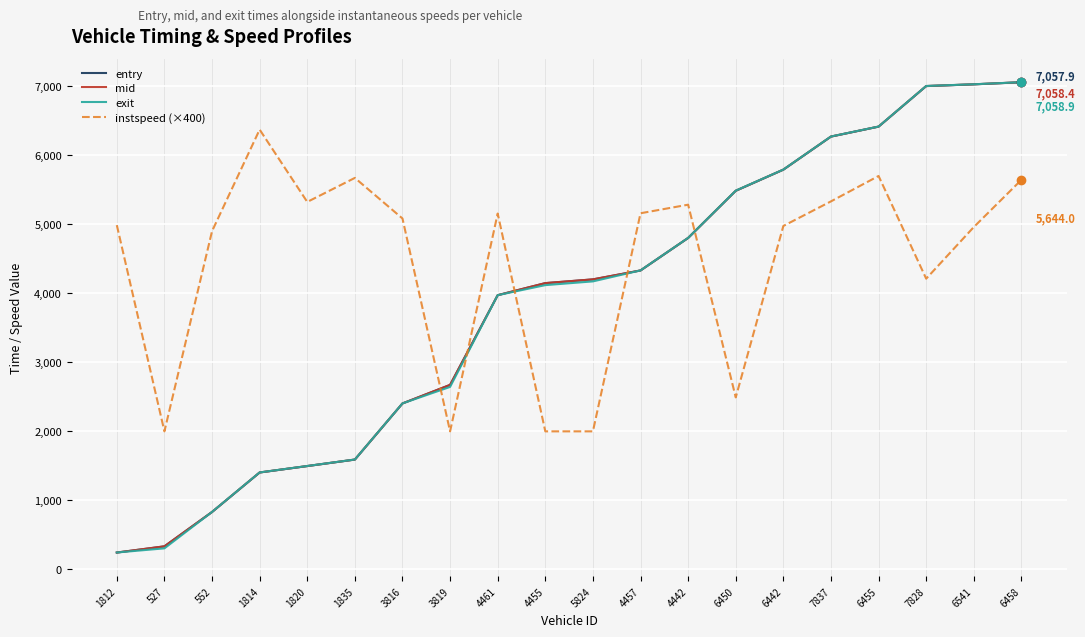

At which label is entry closest to 3650?

4461